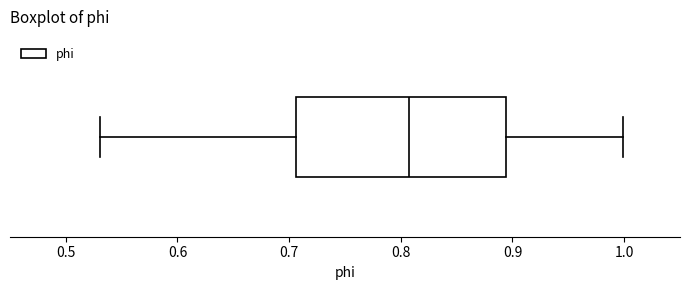

Read this box plot against the x-axis: the position of the median line, the range covered by the box, and the ends of both whiskers. The values are not printed on the chart, so give them approximately, as read against the axis.

median 0.81, box 0.71 to 0.89, whiskers 0.53 to 1.00